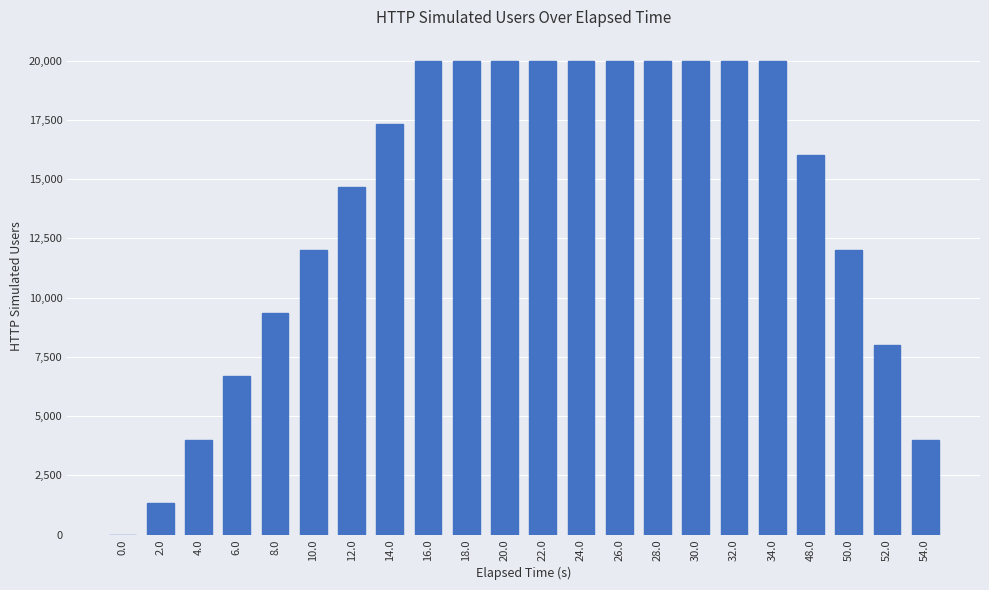

What value does the data have at 24.0, to the nearest 10?

20000